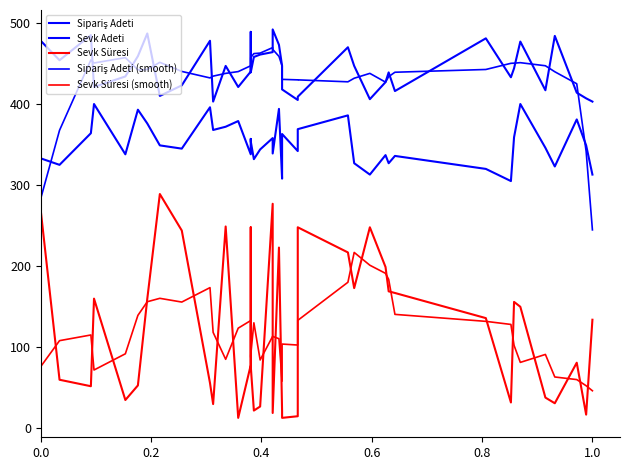

True or false: Sipariş Adeti and Sevk Süresi cross at least once.

False